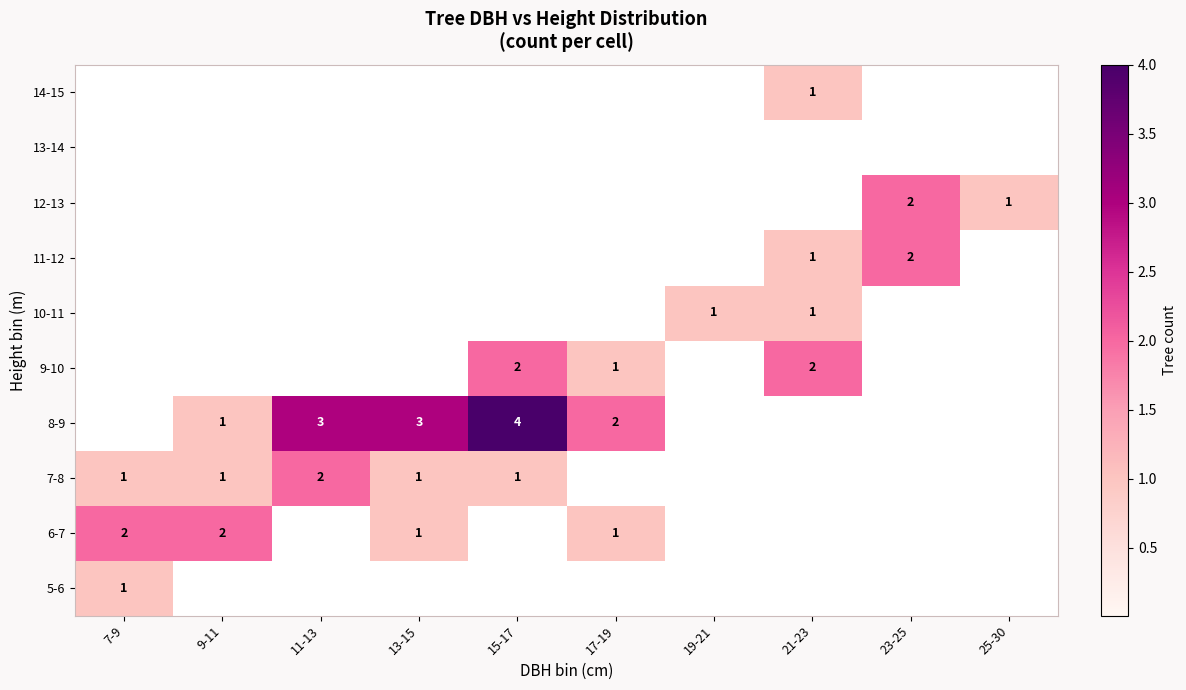

True or false: 10-11 has a value of 1 at 19-21.

True